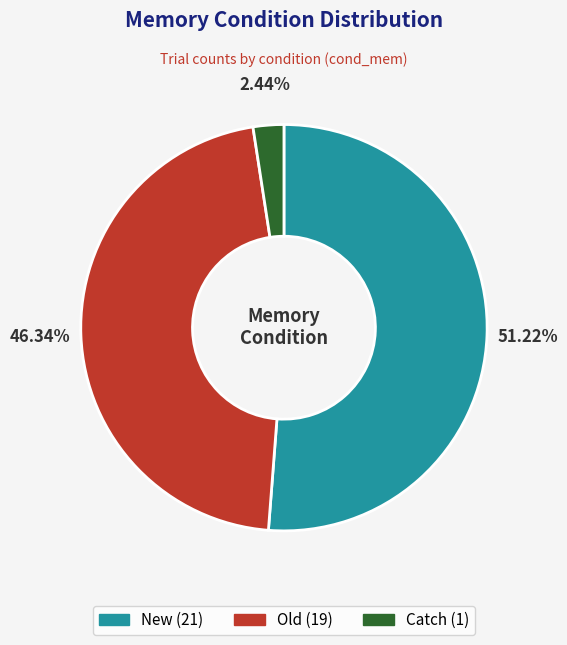

Count the number of slices in the pie.

3